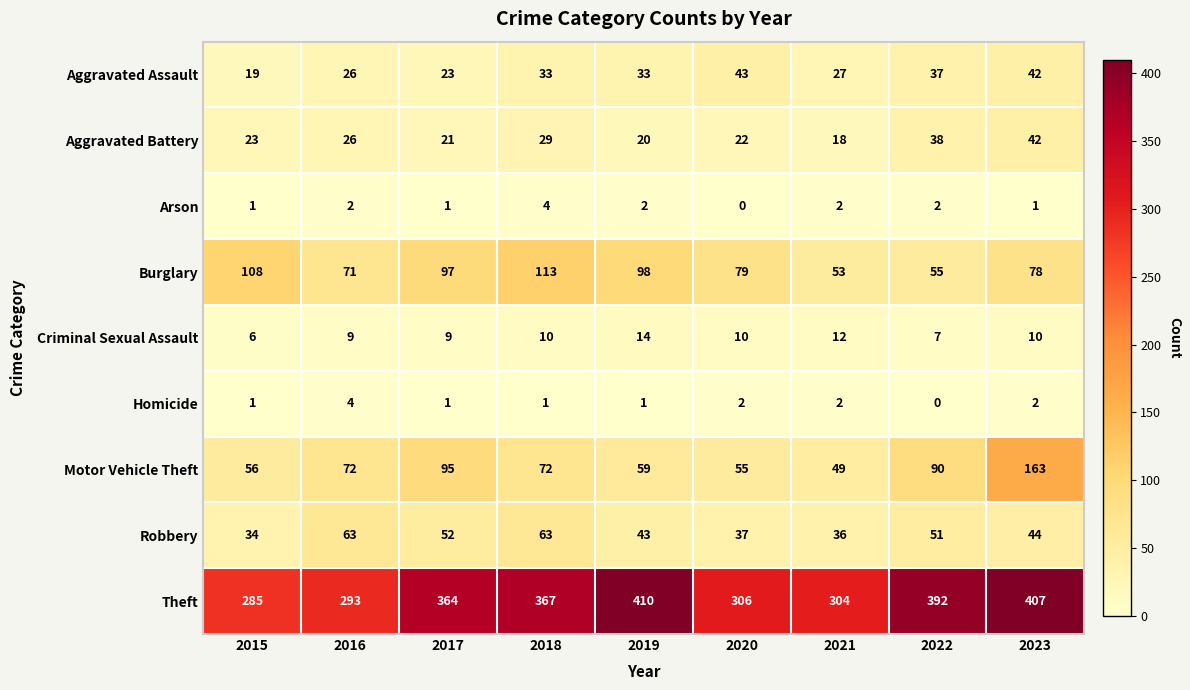

How many data points in Burglary are less than 79?

4